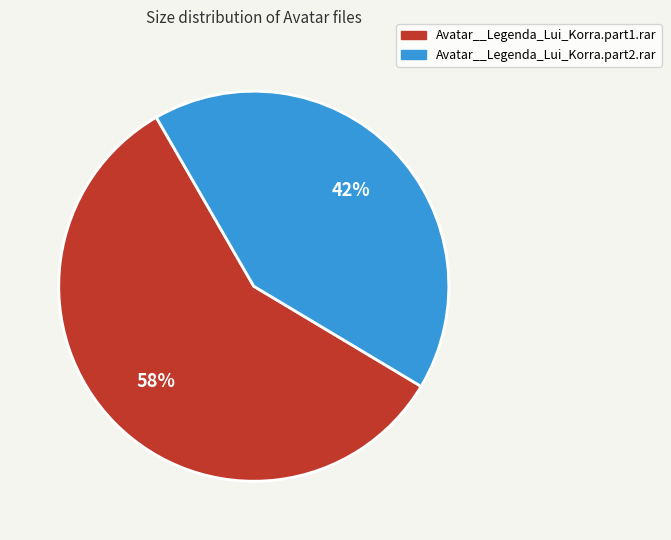

True or false: Avatar__Legenda_Lui_Korra.part1.rar accounts for 58% of the total.

True